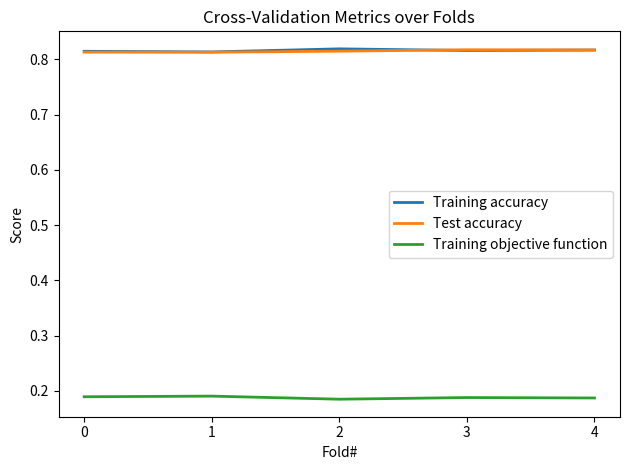

True or false: Training objective function and Training accuracy cross at least once.

False